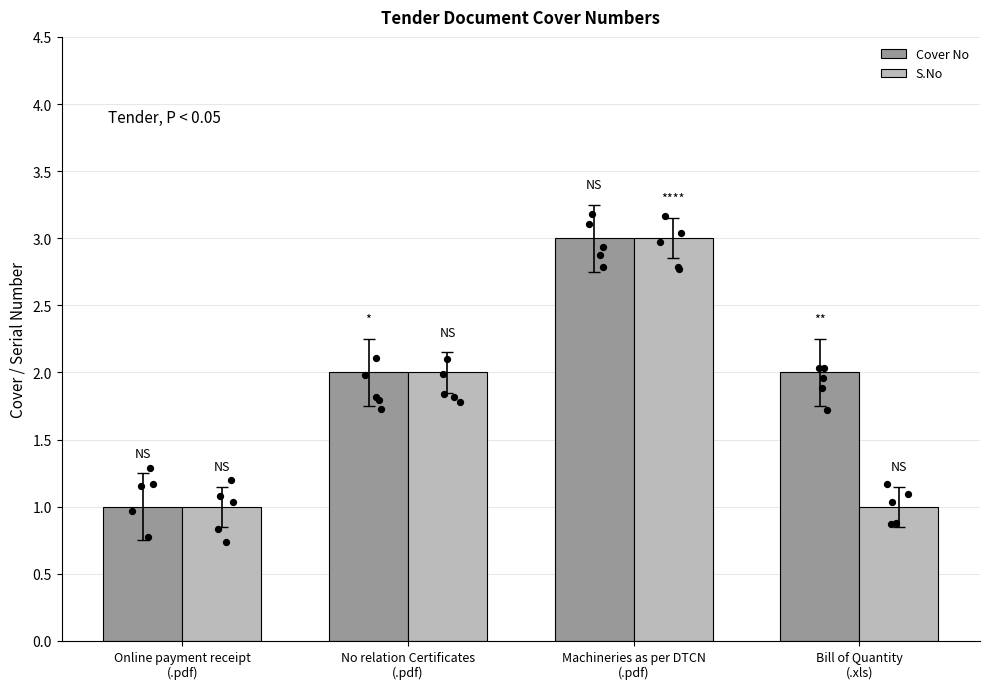

Which series contains the highest Y value?

Cover No